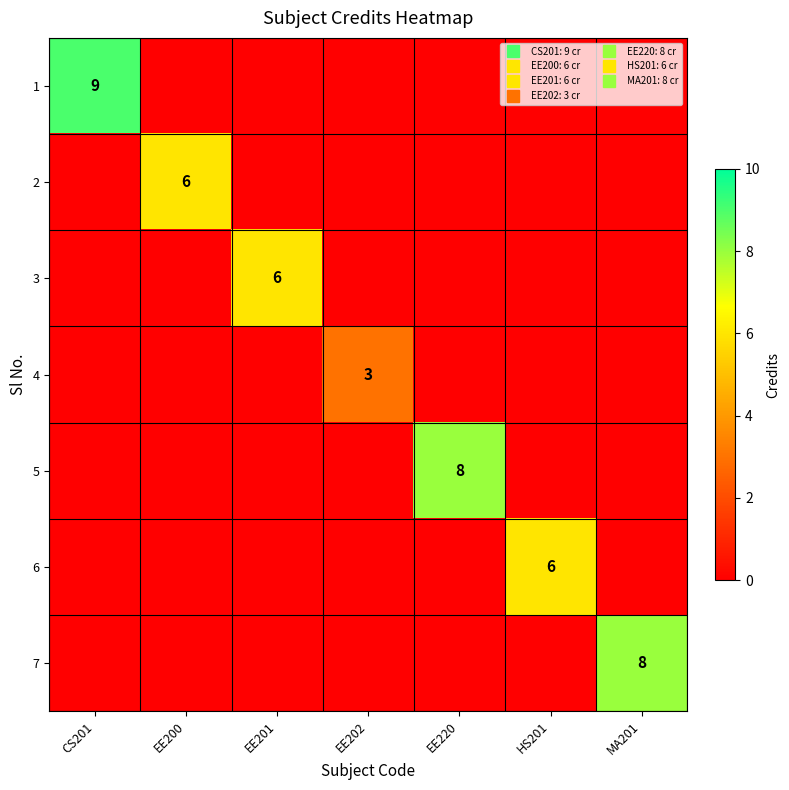

How many values in the 5 series exceed 0?

1